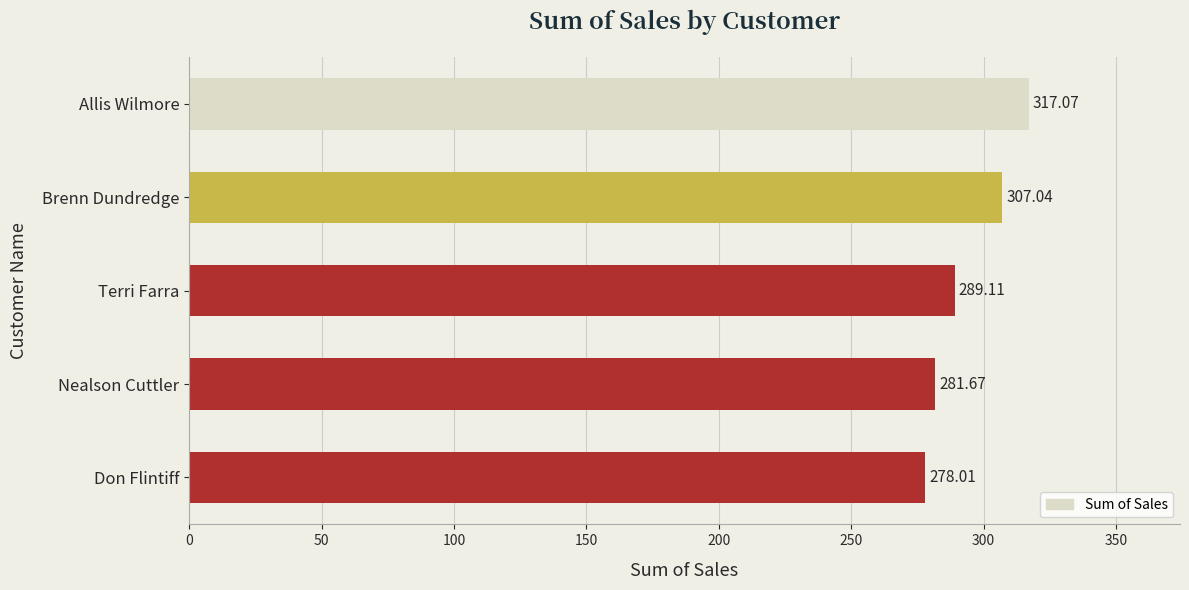

At which category does the chart reach its peak across all series?

Allis Wilmore